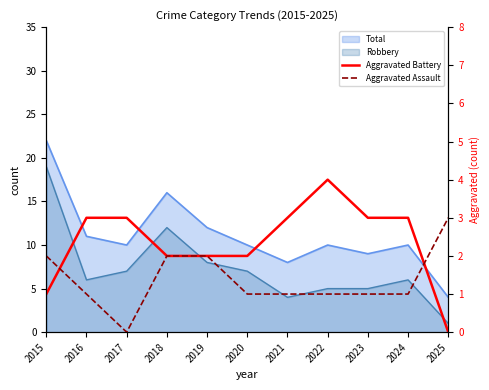

Reading left to right, extract all data points from this chart.

Aggravated Battery: 2015=1	2016=3	2017=3	2018=2	2019=2	2020=2	2021=3	2022=4	2023=3	2024=3	2025=0
Aggravated Assault: 2015=2	2016=1	2017=0	2018=2	2019=2	2020=1	2021=1	2022=1	2023=1	2024=1	2025=3